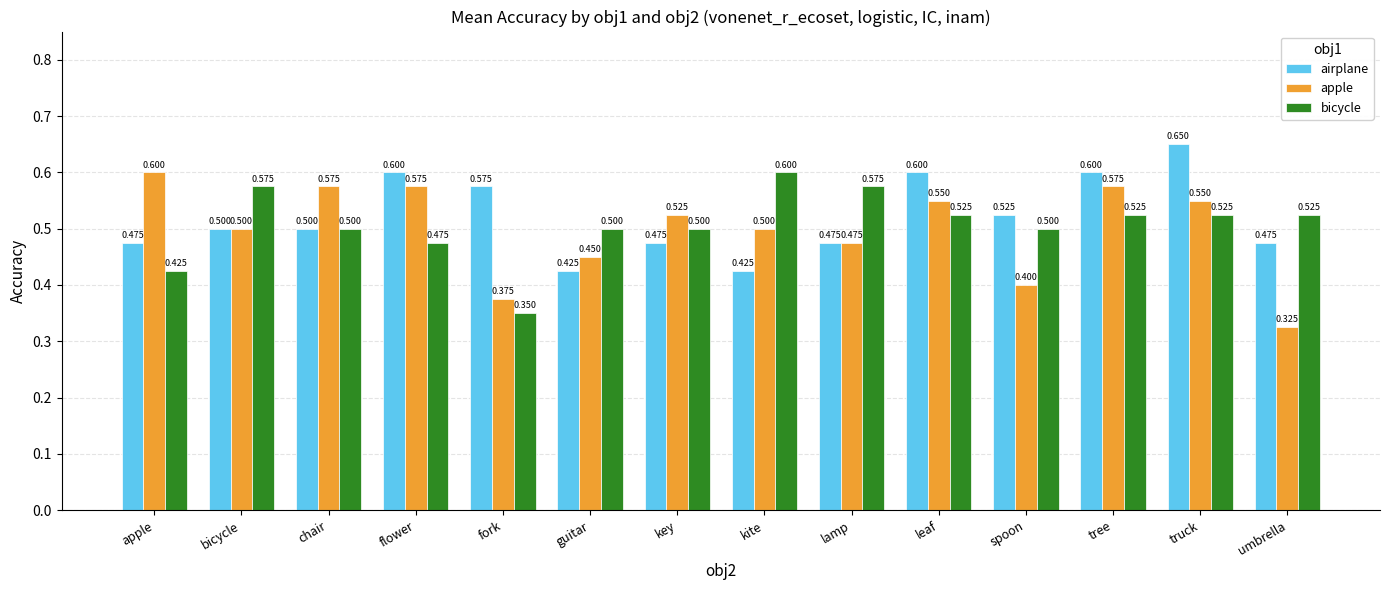

Rank the series by their average value, from lowest to highest.

apple, bicycle, airplane